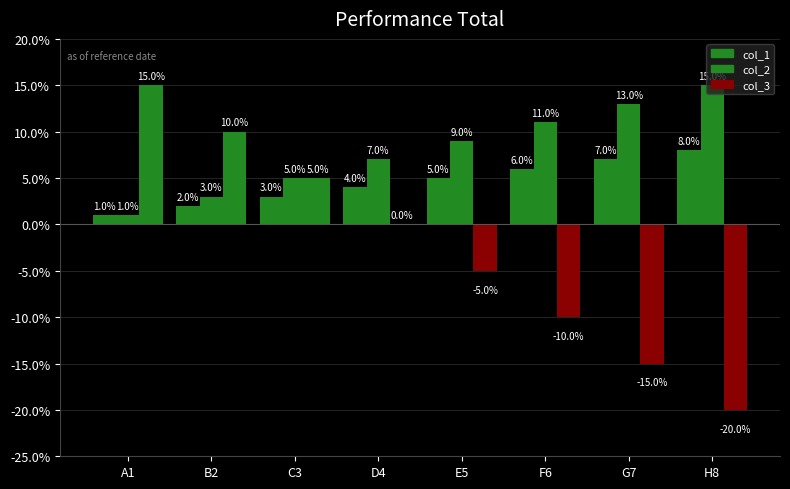

What position from the right is G7?

2